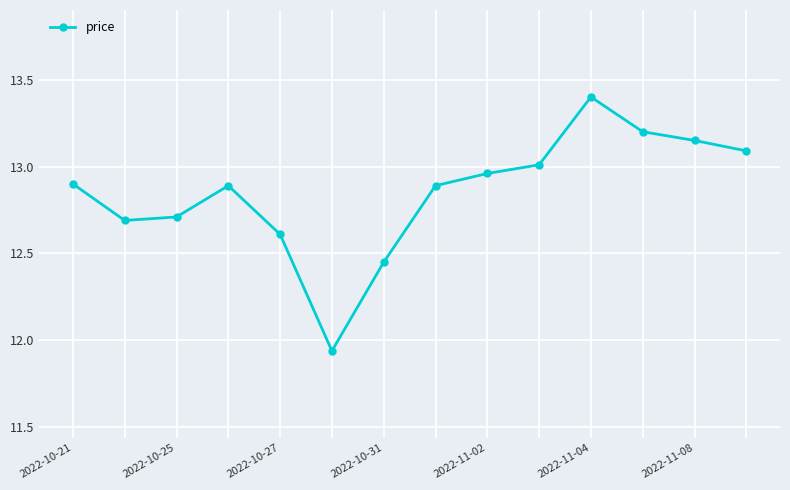

True or false: there are more than 1 points higher than both neighbors.

True